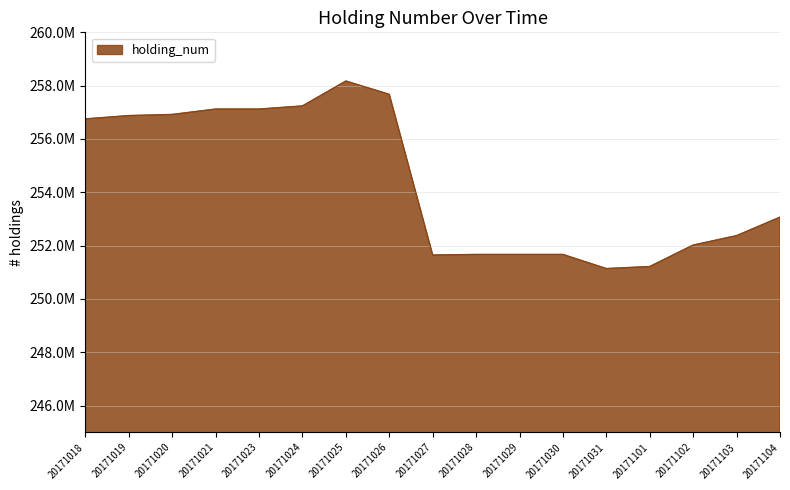

Where is the data nearest to the value 254656597?

20171104